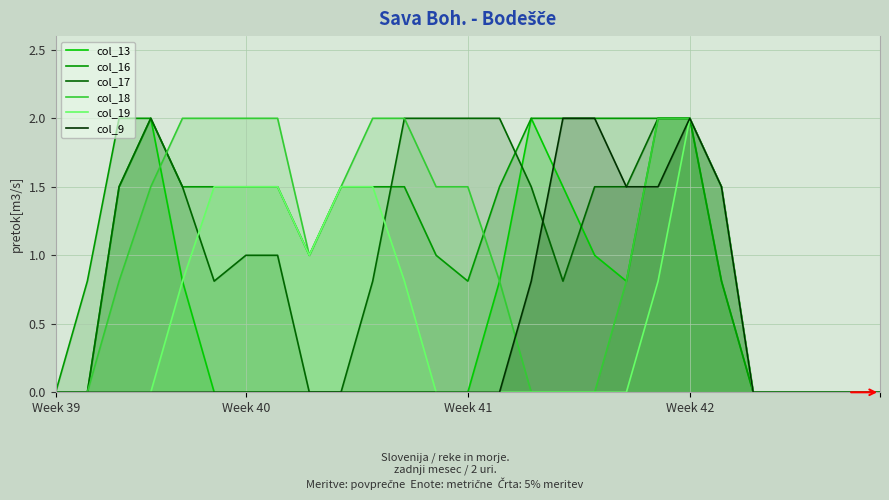

True or false: col_18 has a value of 0.0 at 24.

True